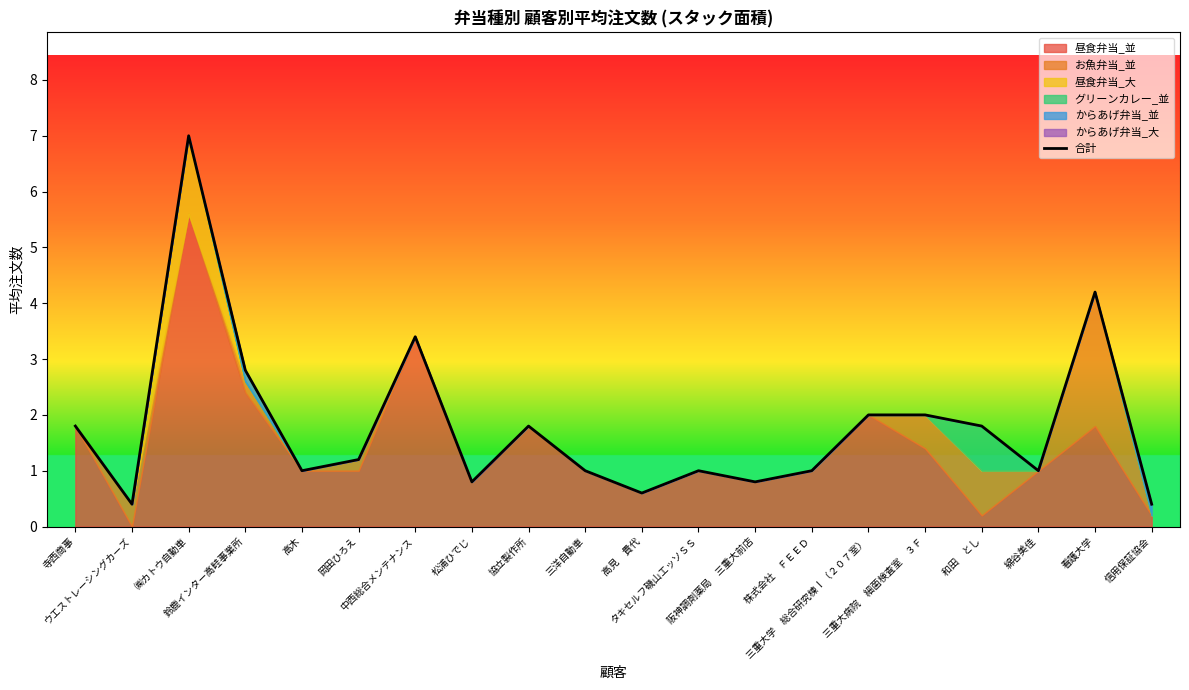

Approximately how many times larger is the value at 松浦ひでじ compared to 高木?

0.8